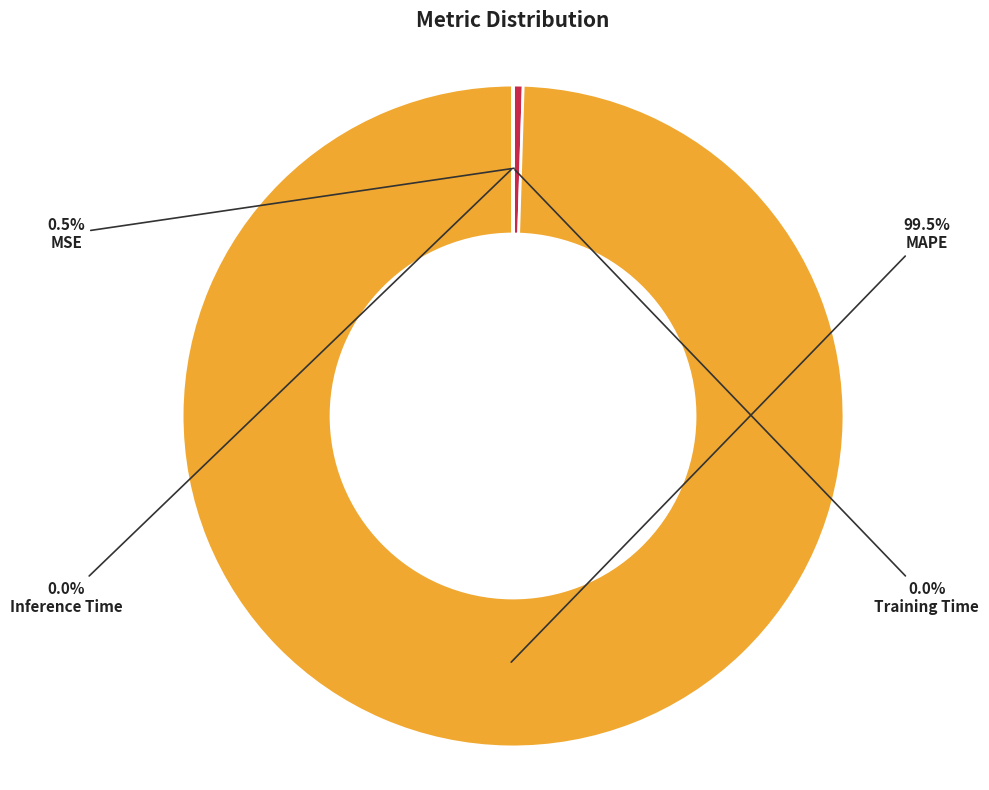

What is the majority slice?

MAPE